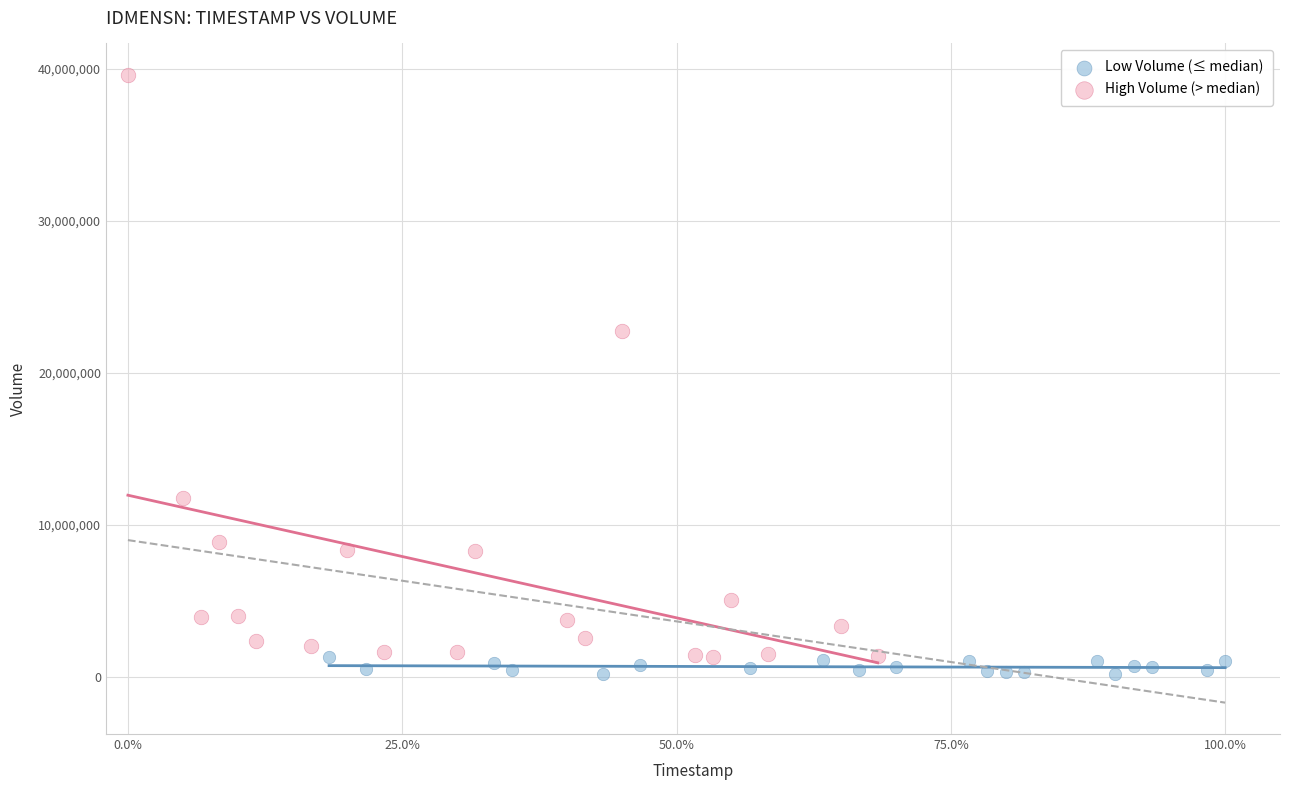

Which series contains the lowest Y value?

Low Volume (≤ median)